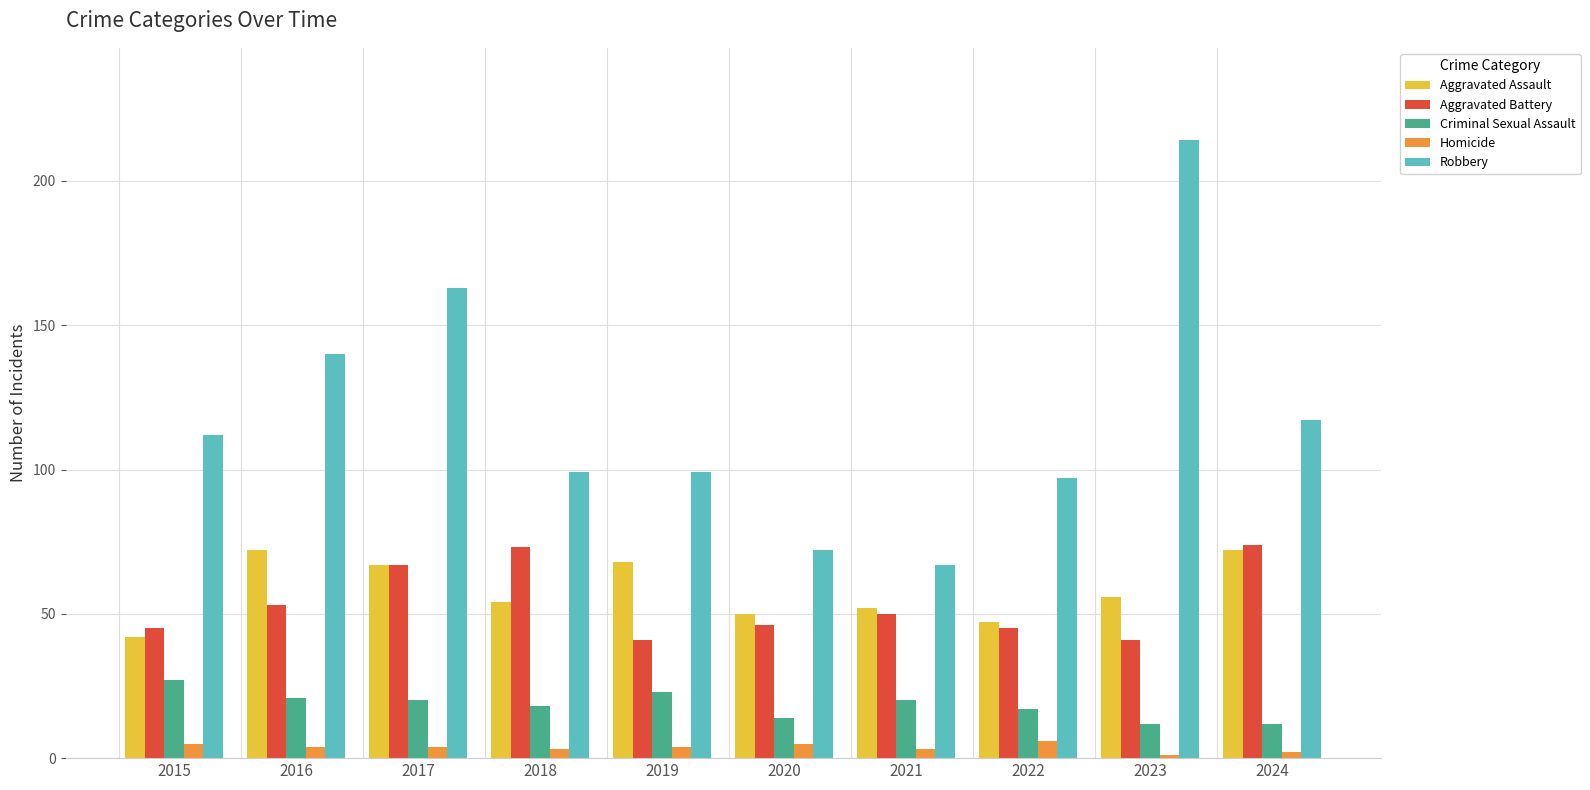

Which category has the lowest value in the Aggravated Assault series?

2015